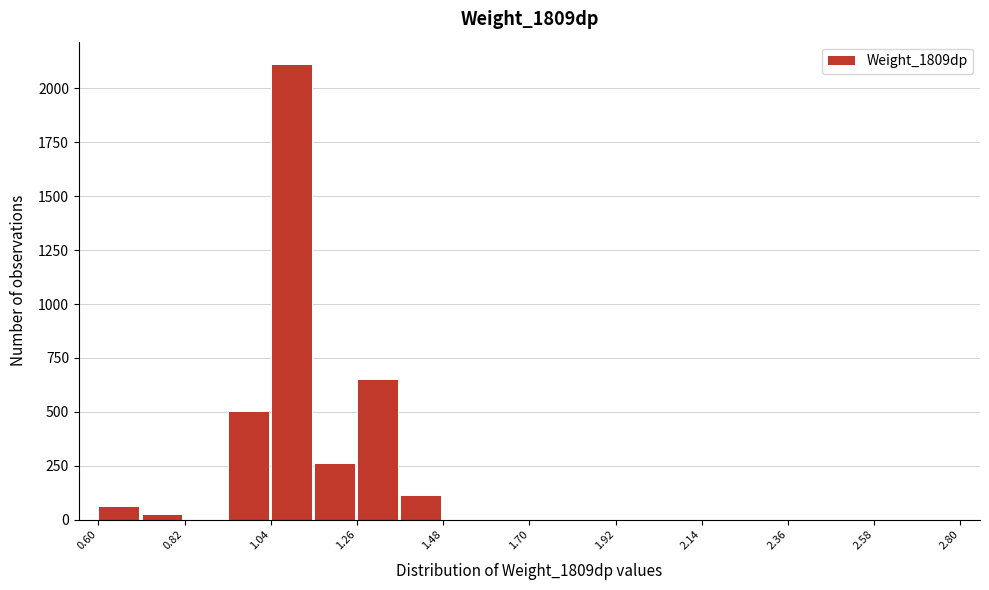

Read against the x-axis, roughly where is the centre of the tallest bar?

1.10